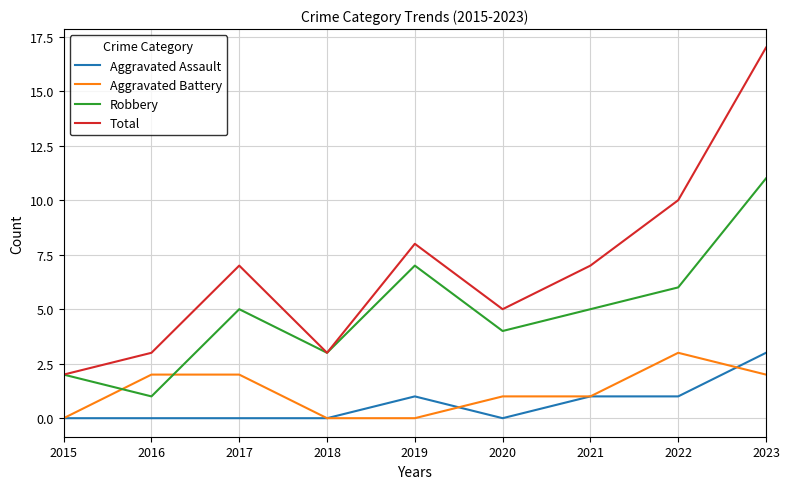

Is this an area chart (filled region under the line)?

No